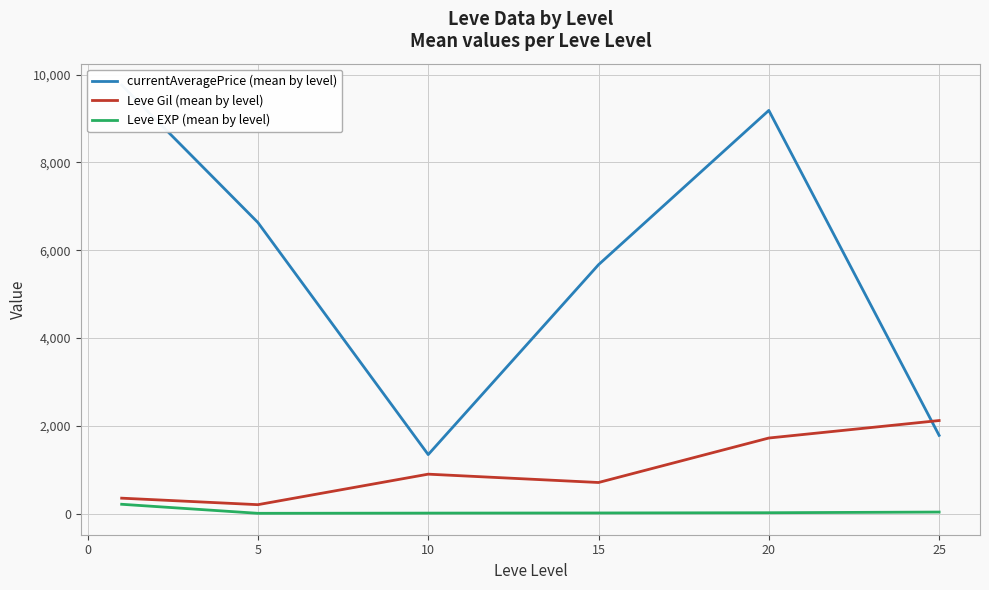

Rank the series at 20 from highest to lowest value.

currentAveragePrice (mean by level), Leve Gil (mean by level), Leve EXP (mean by level)